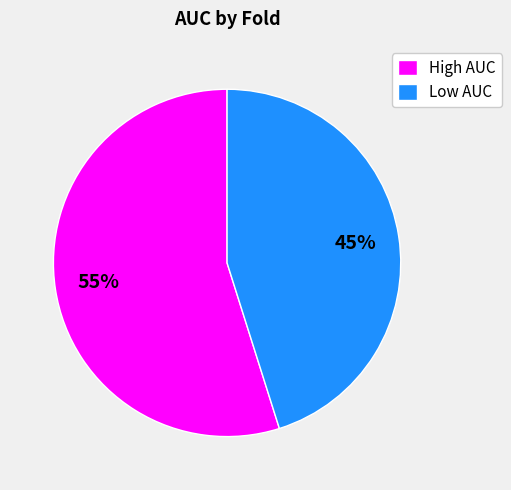

Is there any slice that represents more than half of the pie?

Yes